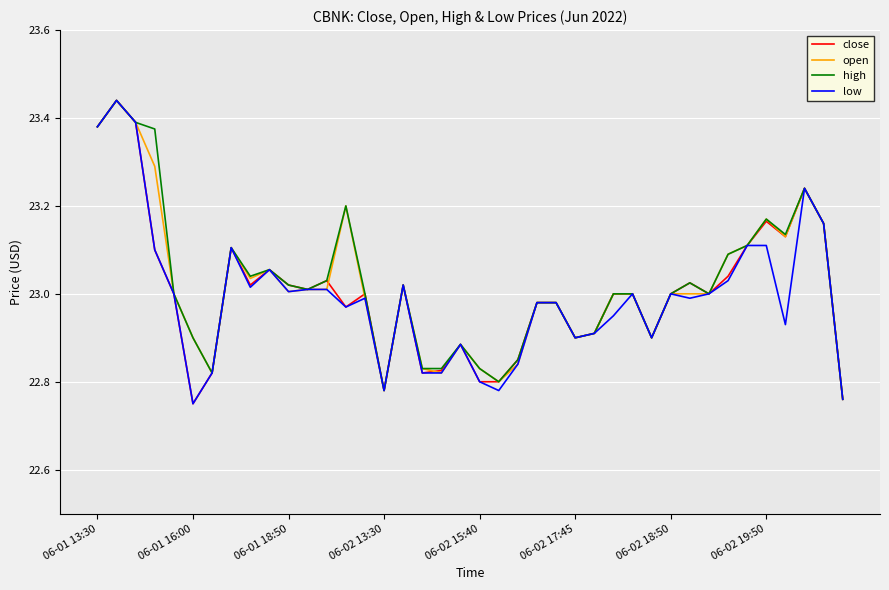

Which series has the largest total across all categories?

high